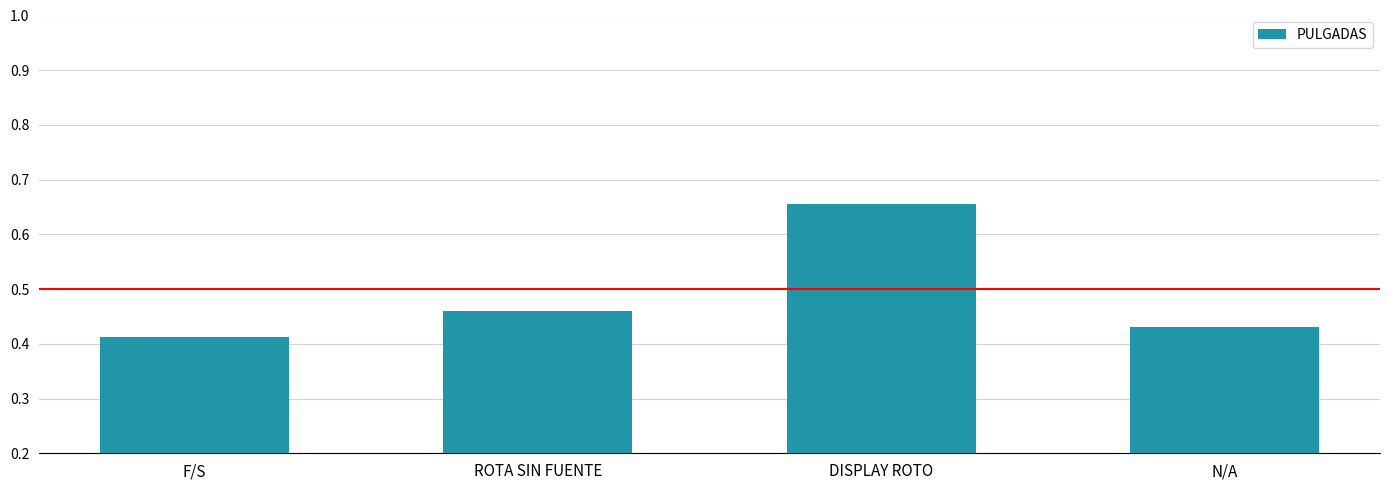

Between F/S and DISPLAY ROTO, which is larger?

DISPLAY ROTO